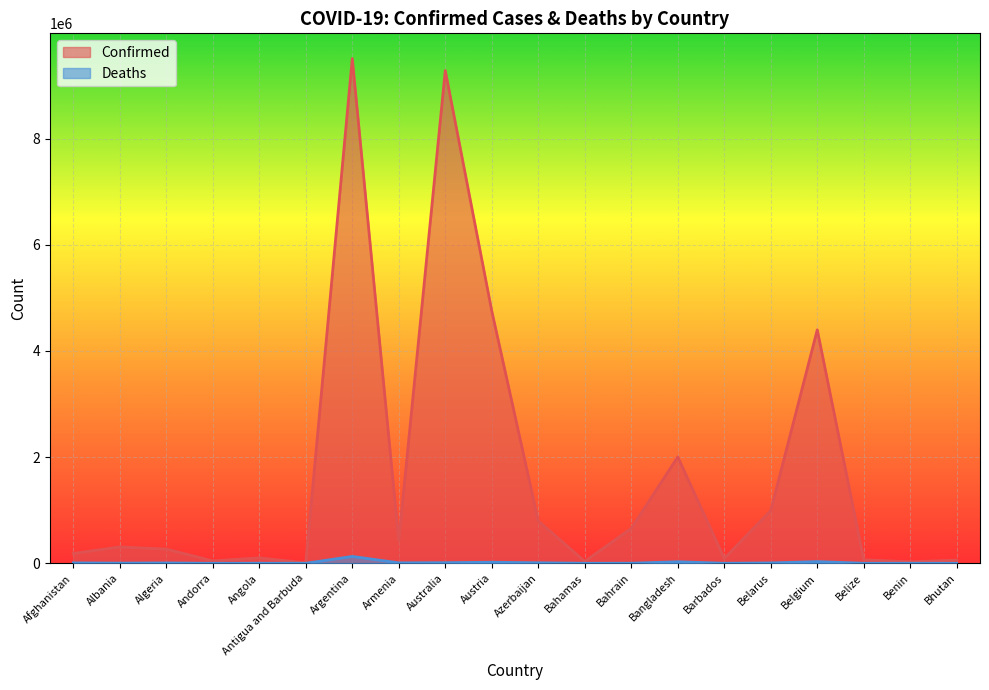

Which series has the widest spread of values?

Confirmed